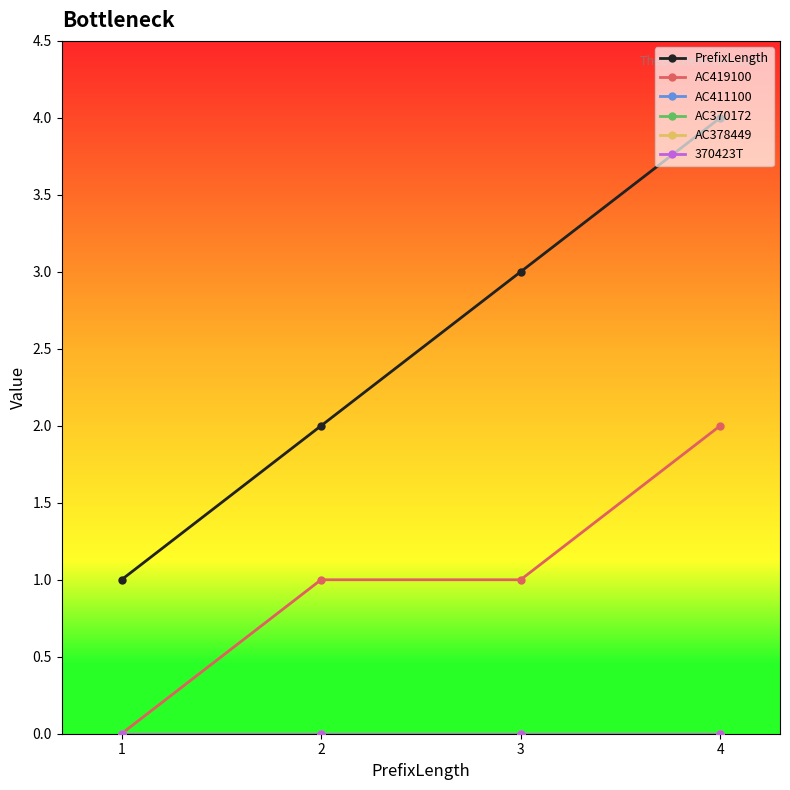

Is it true that AC411100 equals 0 at 4?

True